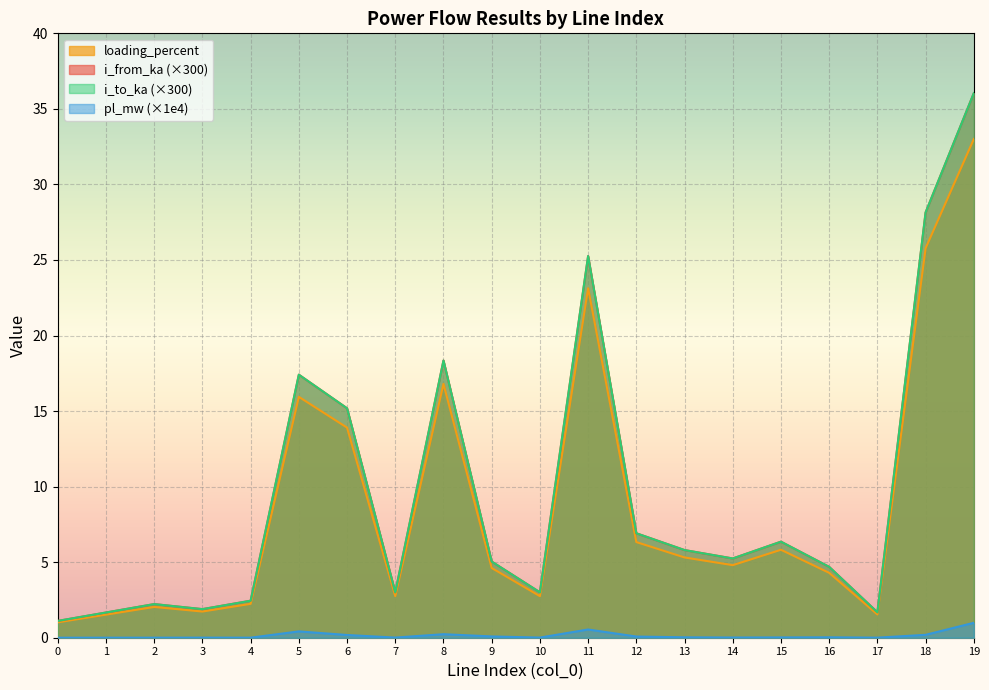

Reading right to left, what are all the values shown in this chart?

pl_mw: 1.0	0.2	0.0	0.0	0.0	0.0	0.0	0.1	0.5	0.0	0.1	0.2	0.0	0.2	0.4	0.0	0.0	0.0	0.0	0.0
i_from_ka: 36.0	28.1	1.7	4.7	6.4	5.2	5.8	6.9	25.3	3.0	5.0	18.3	3.0	15.2	17.4	2.4	1.9	2.2	1.7	1.1
i_to_ka: 36.0	28.1	1.7	4.7	6.4	5.2	5.8	6.9	25.3	3.0	5.0	18.3	3.0	15.2	17.4	2.4	1.9	2.2	1.7	1.1
loading_percent: 33.0	25.8	1.5	4.3	5.8	4.8	5.3	6.3	23.1	2.8	4.6	16.8	2.8	13.9	15.9	2.2	1.7	2.0	1.5	1.0